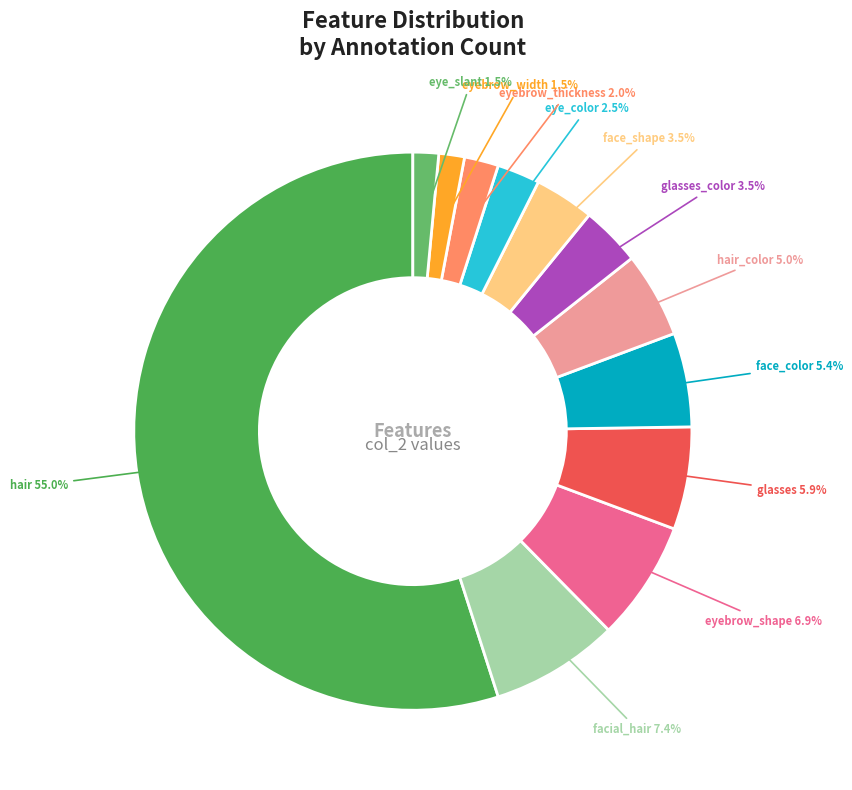

To the nearest percent, what is the difference between the largest and smallest slice percentages?

53%